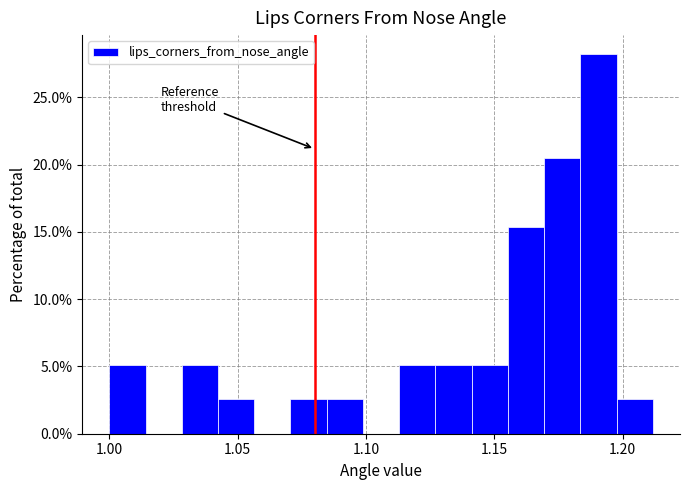

Read against the x-axis, roughly where is the centre of the tallest bar?

1.190